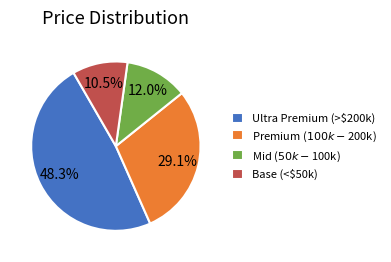

Is Base (<$50k) the majority of the pie?

No